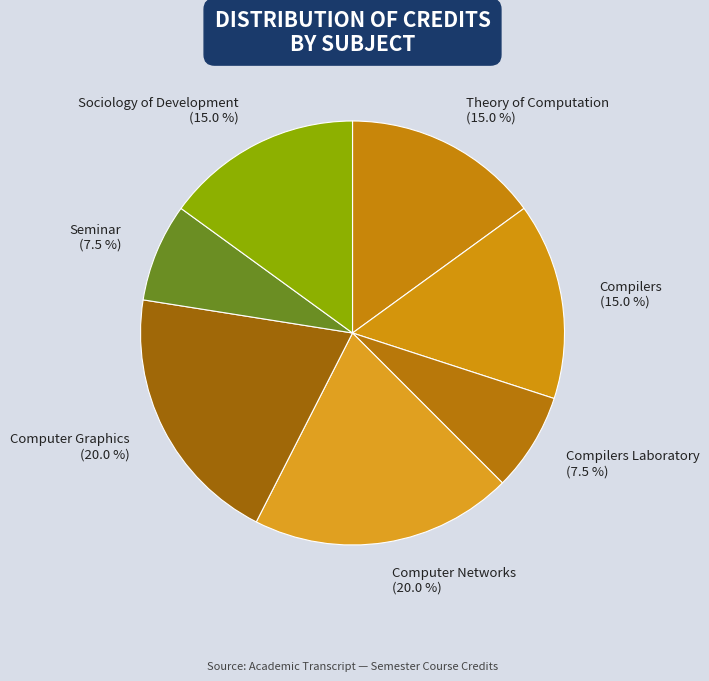

Combined, do Seminar (7.5 %) and Computer Graphics (20.0 %) account for over 50%?

No